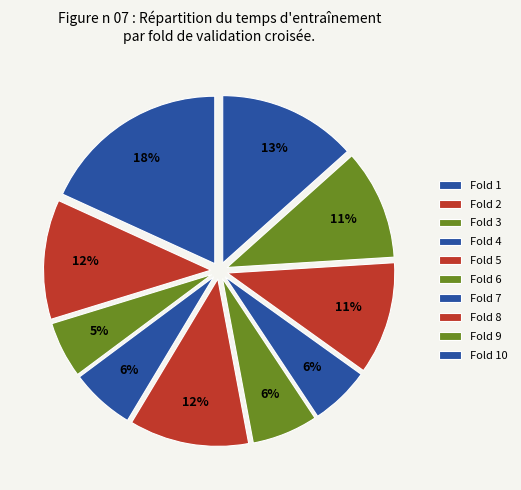

Rank the categories by value from highest to lowest.

Fold 1, Fold 10, Fold 5, Fold 2, Fold 8, Fold 9, Fold 6, Fold 4, Fold 7, Fold 3